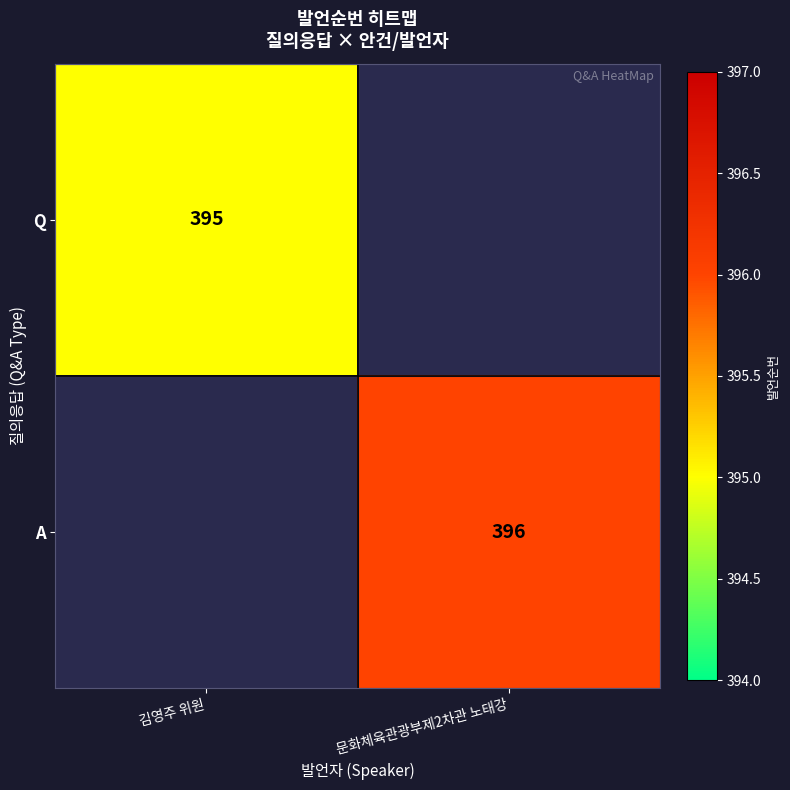

True or false: Q has a value of 395 at 김영주 위원.

True